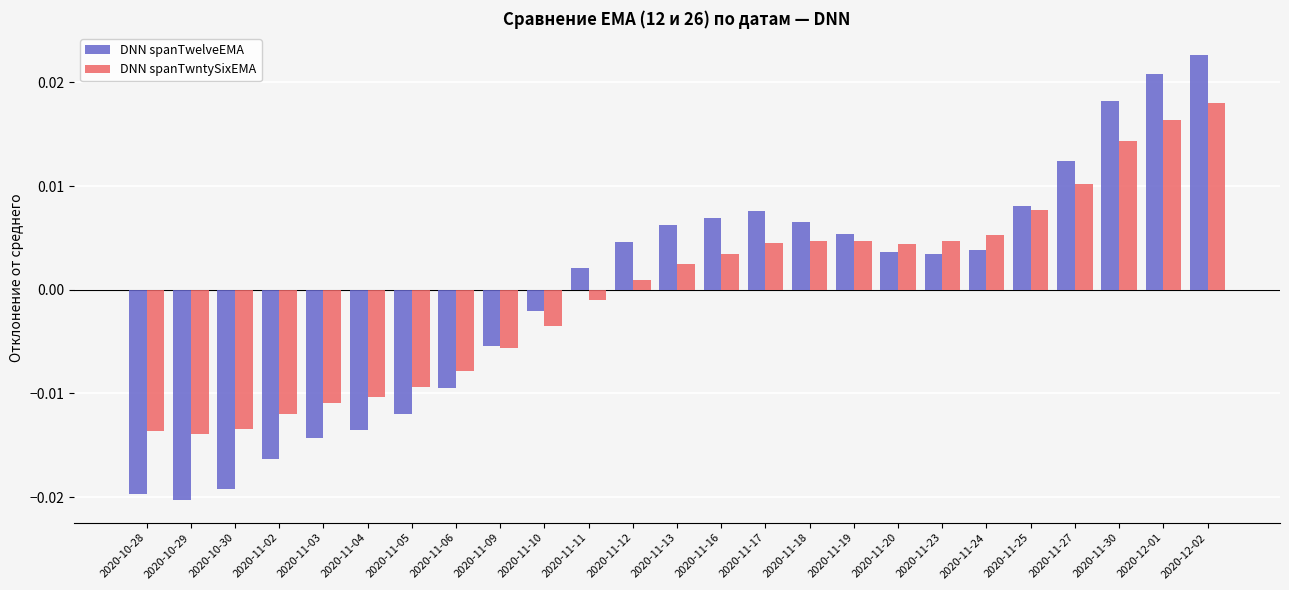

How many values in DNN spanTwelveEMA are above zero?

15